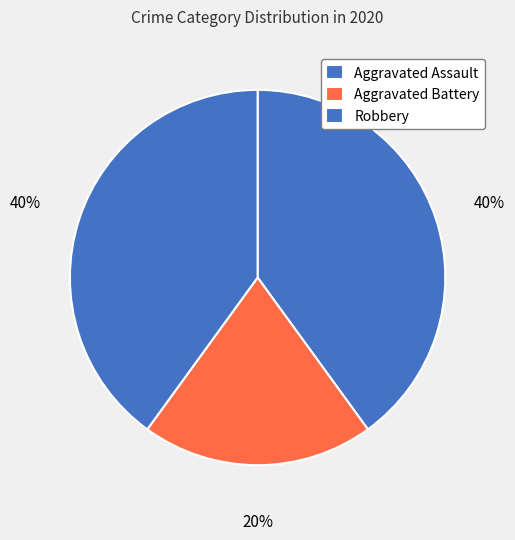

Count the number of slices in the pie.

3